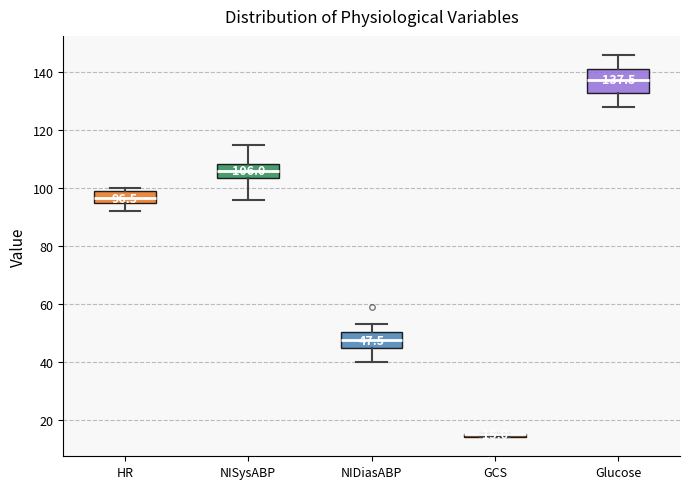

Comparing the boxes themselves (not the whiskers), which one is the tallest?

Glucose